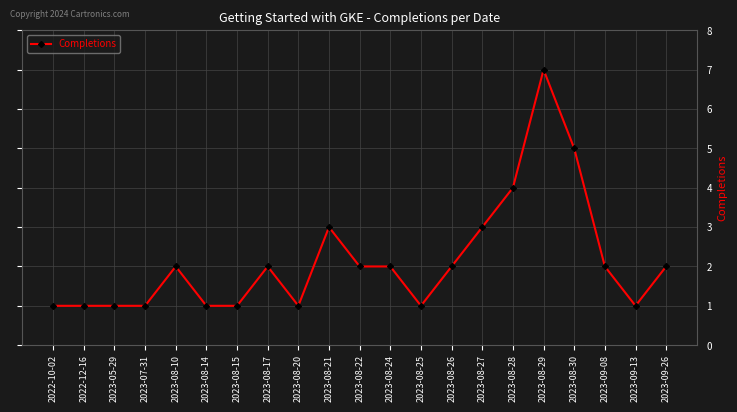

What is the sum of all values?

45